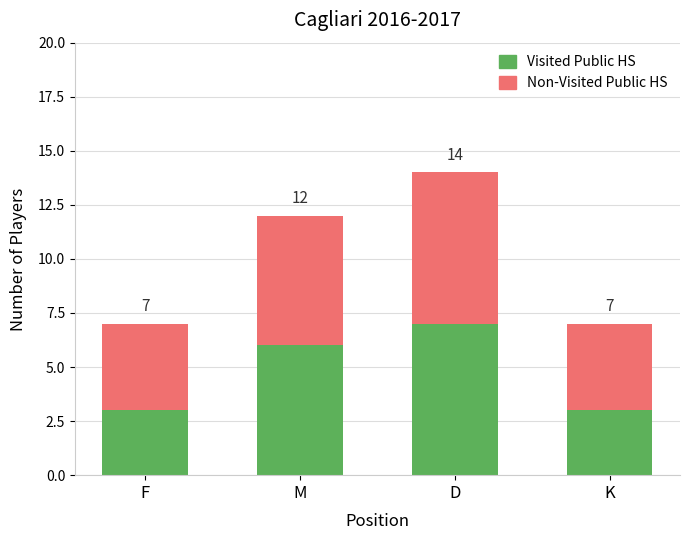

What is the difference between the Visited Public HS values at M and K?

3